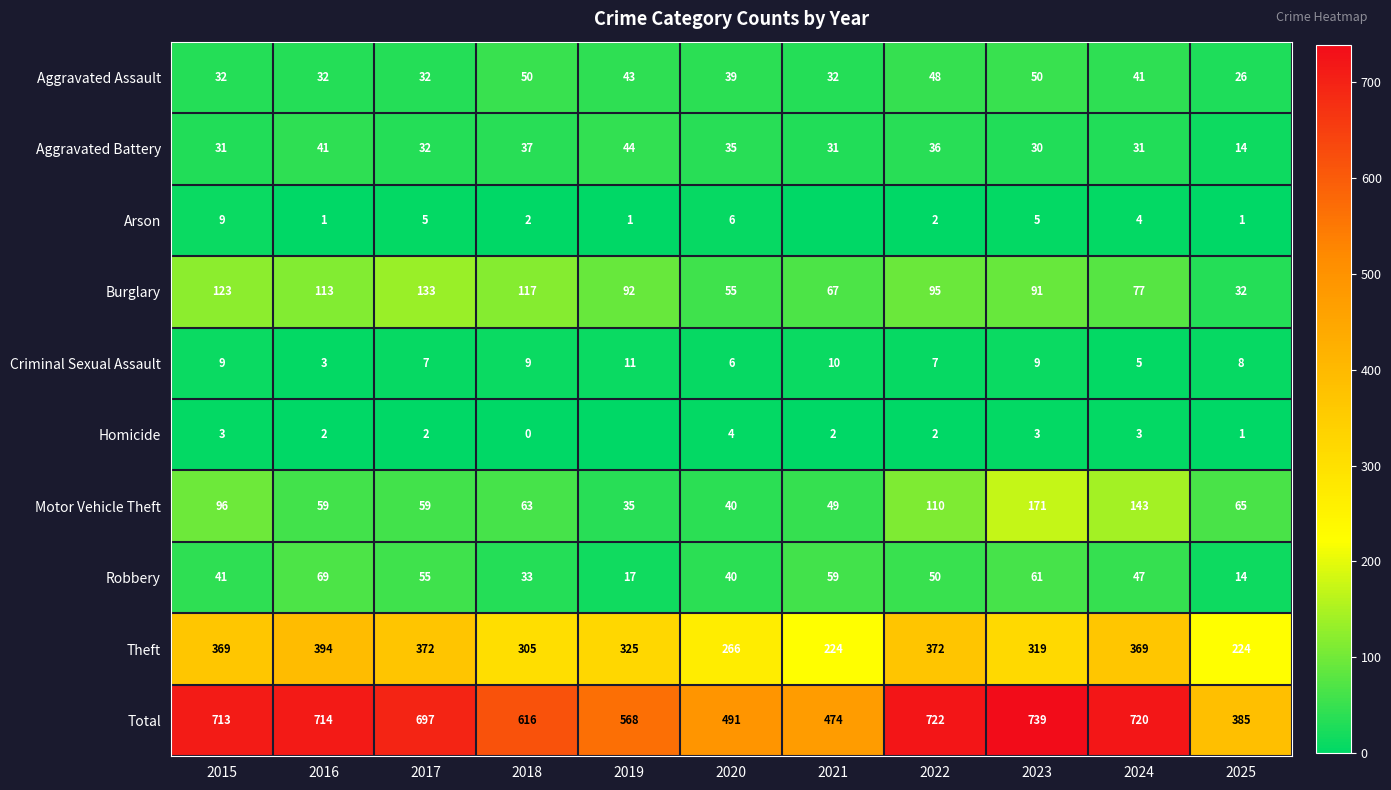

Rank the categories by Burglary value from highest to lowest.

2017, 2015, 2018, 2016, 2022, 2019, 2023, 2024, 2021, 2020, 2025